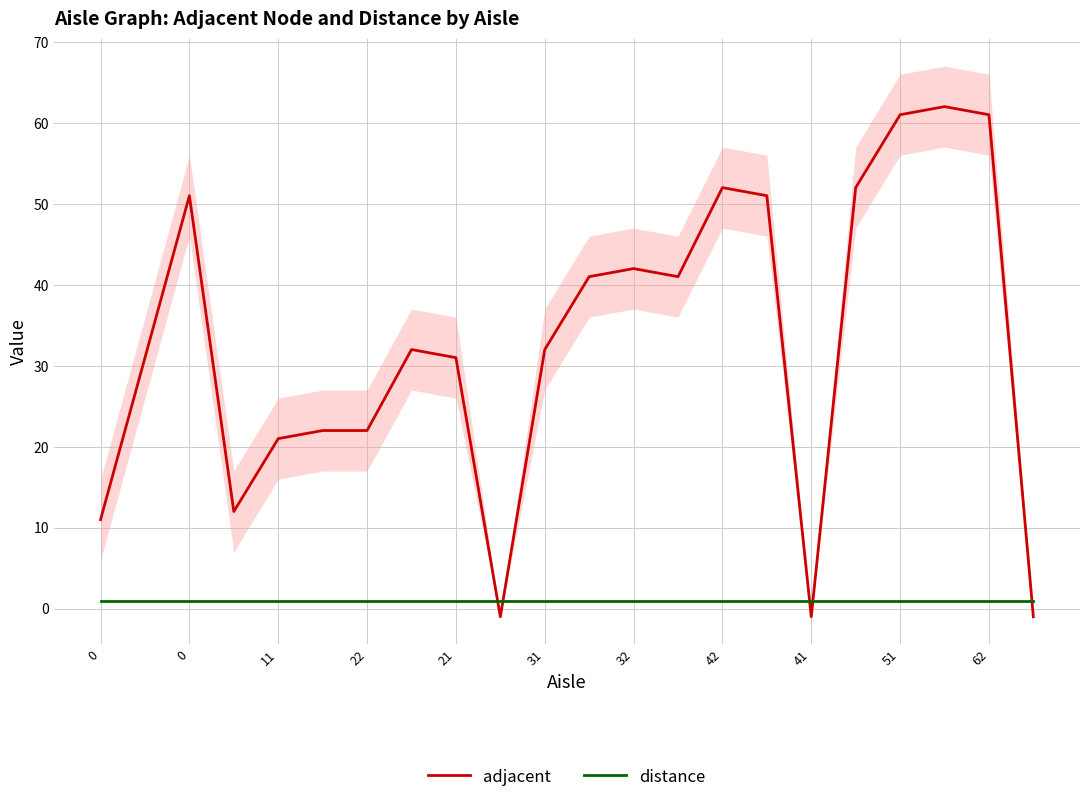

How many values in the adjacent series are below 32?

10